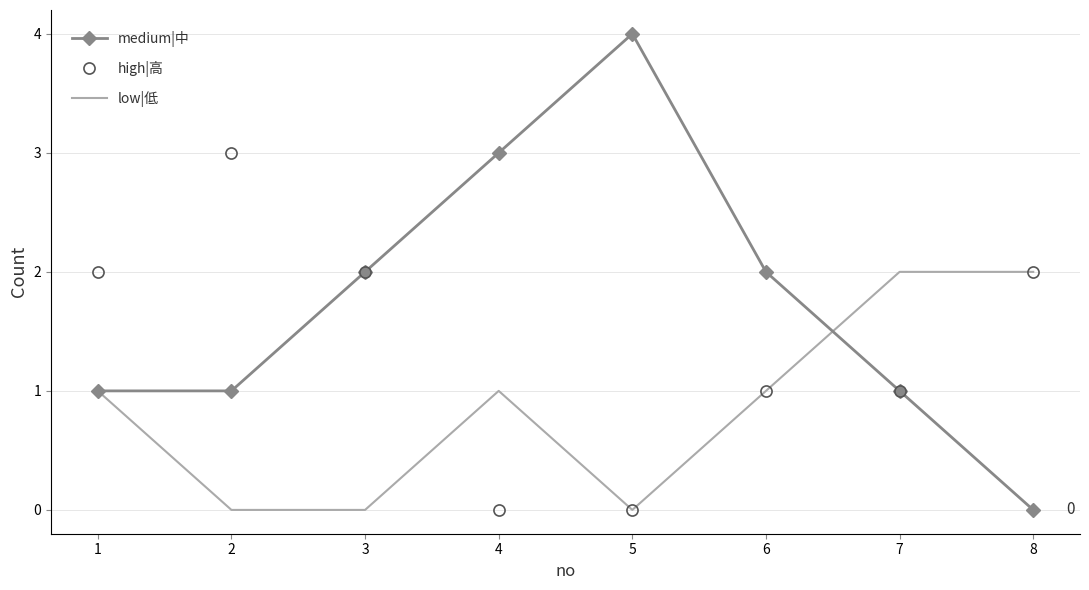

At 2, list the series in order from largest to smallest.

high|高, medium|中, low|低